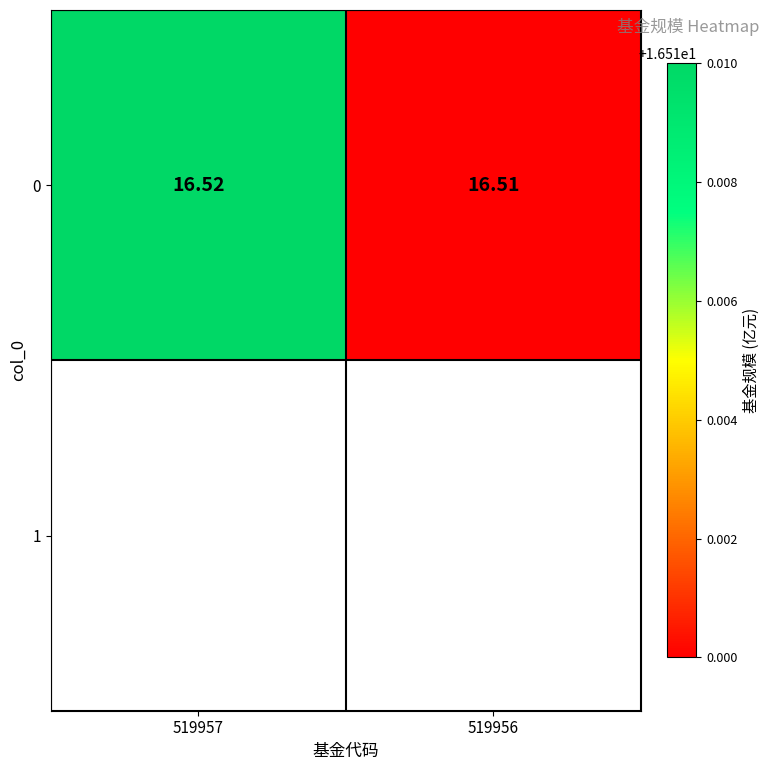

What is the sum of the values at 519956 and 519957?

33.0